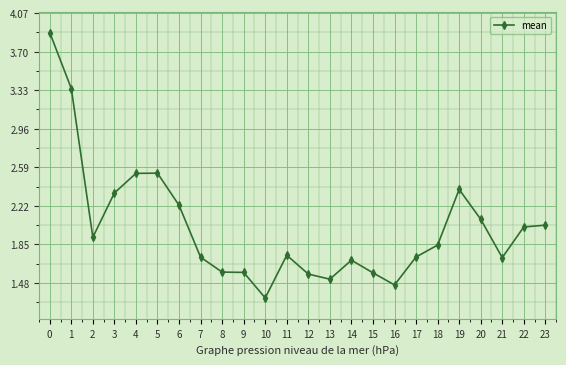

Which label corresponds to the smallest value in the chart?

10